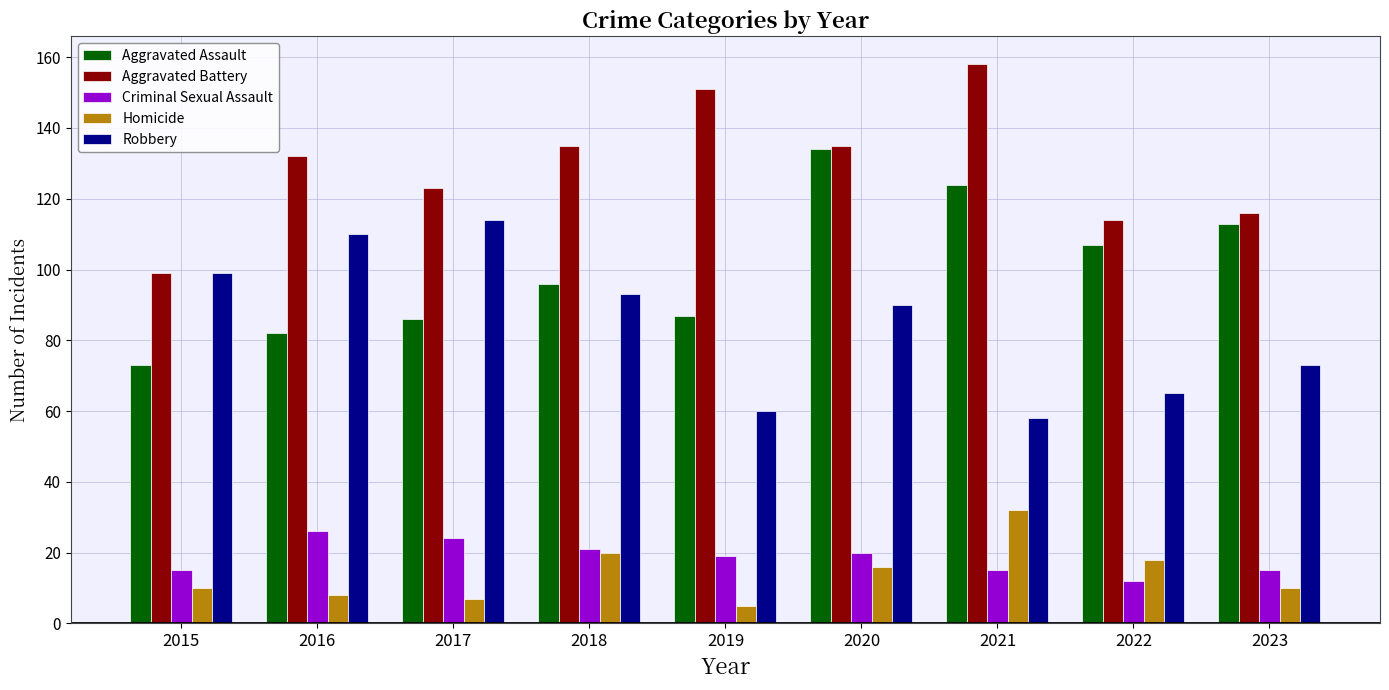

What is the value of the Criminal Sexual Assault bar at the 3rd from the left?

24